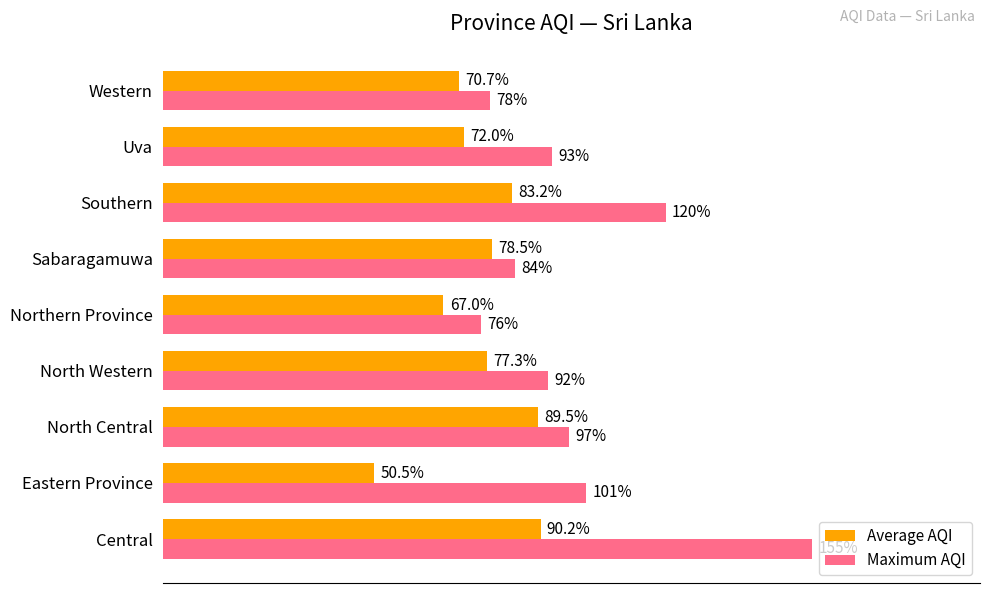

Which category has the lowest value in the Average AQI series?

Eastern Province